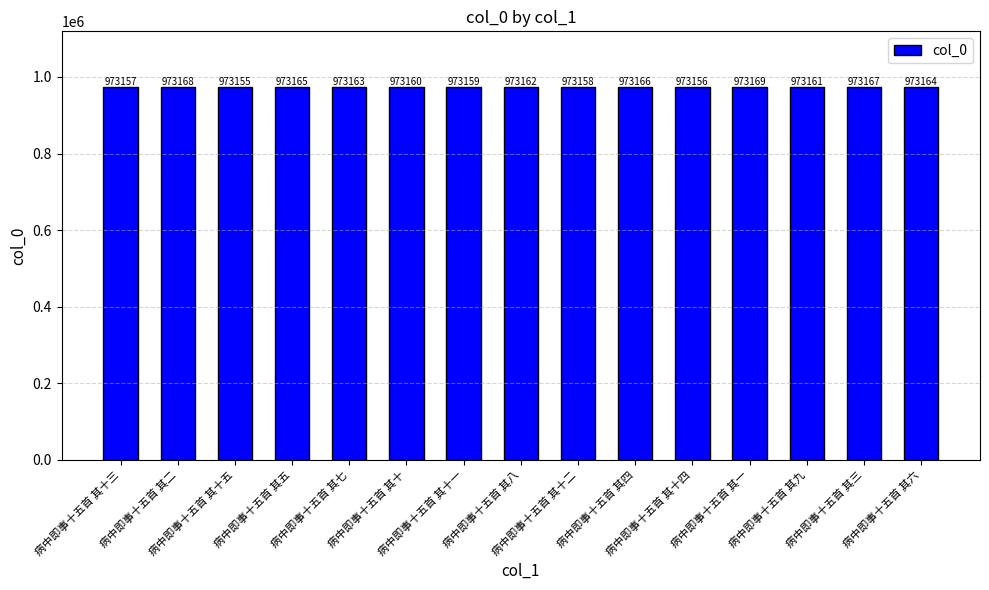

What is the change in value from 病中即事十五首 其十三 to 病中即事十五首 其十?

+3